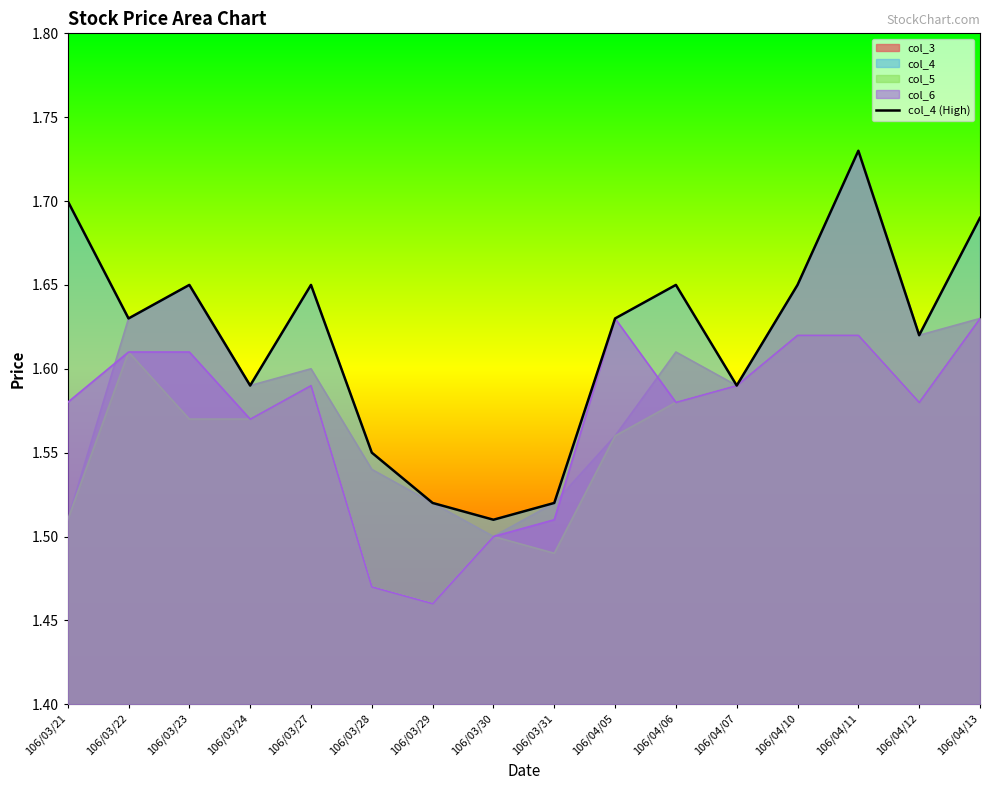

Which category has the highest value across all series?

106/04/11